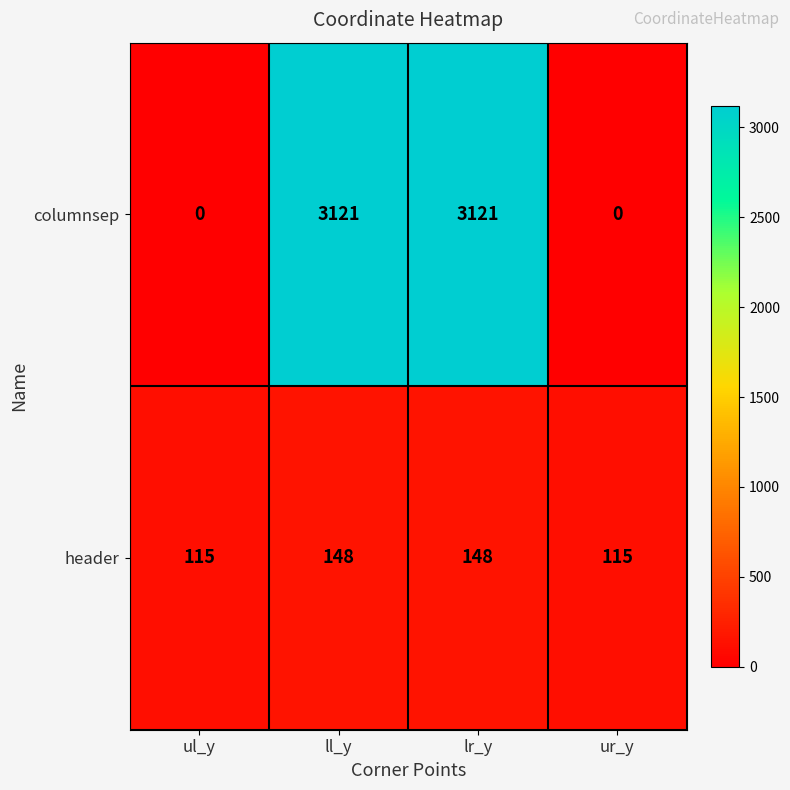

Reading left to right, list all the values displayed in this chart.

columnsep: 0	3121	3121	0
header: 115	148	148	115